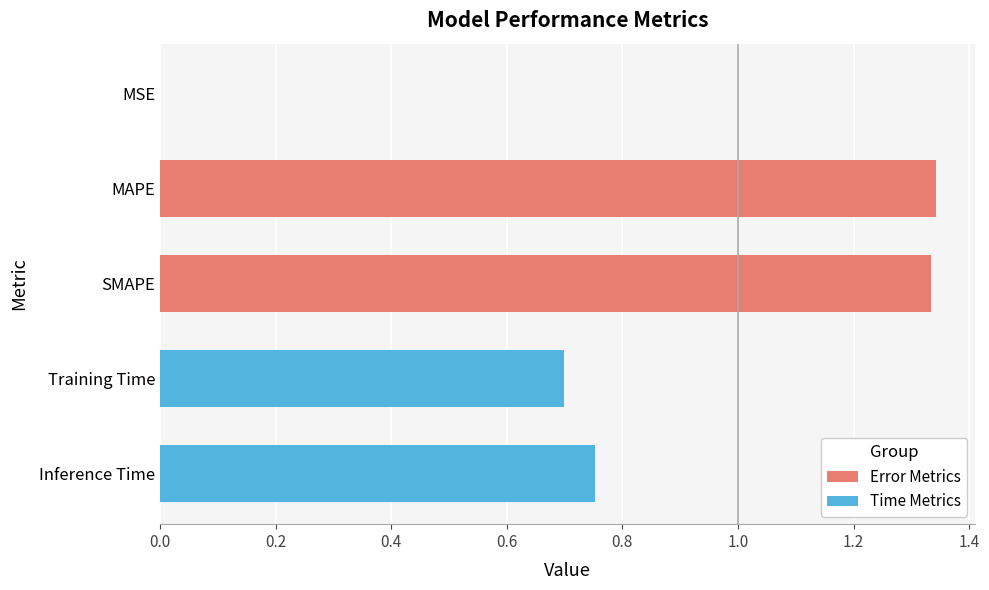

The chart shows a value of 2.0 at SMAPE. True or false?

False